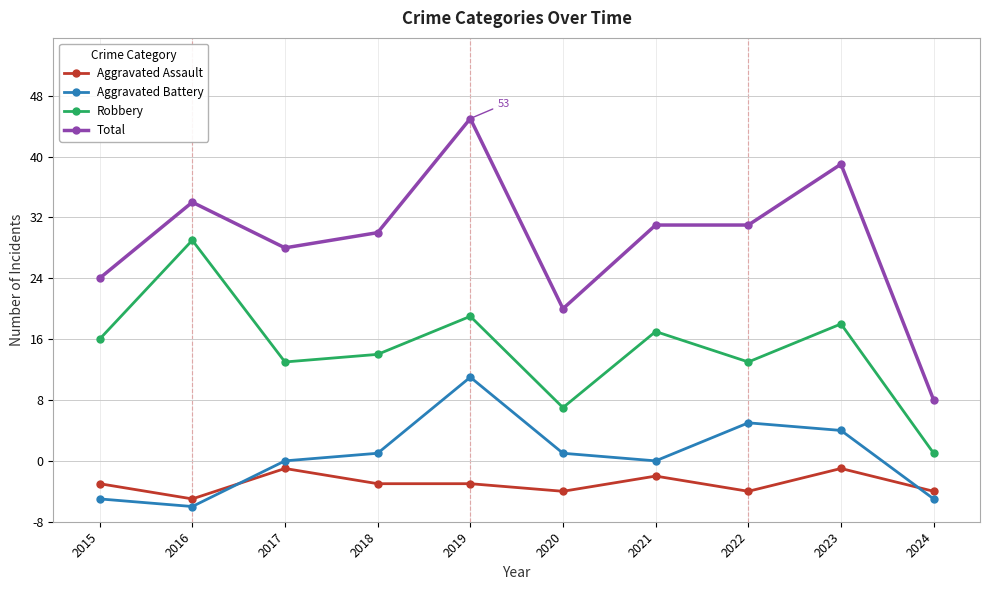

At which category does Aggravated Assault reach its first local valley?

2016